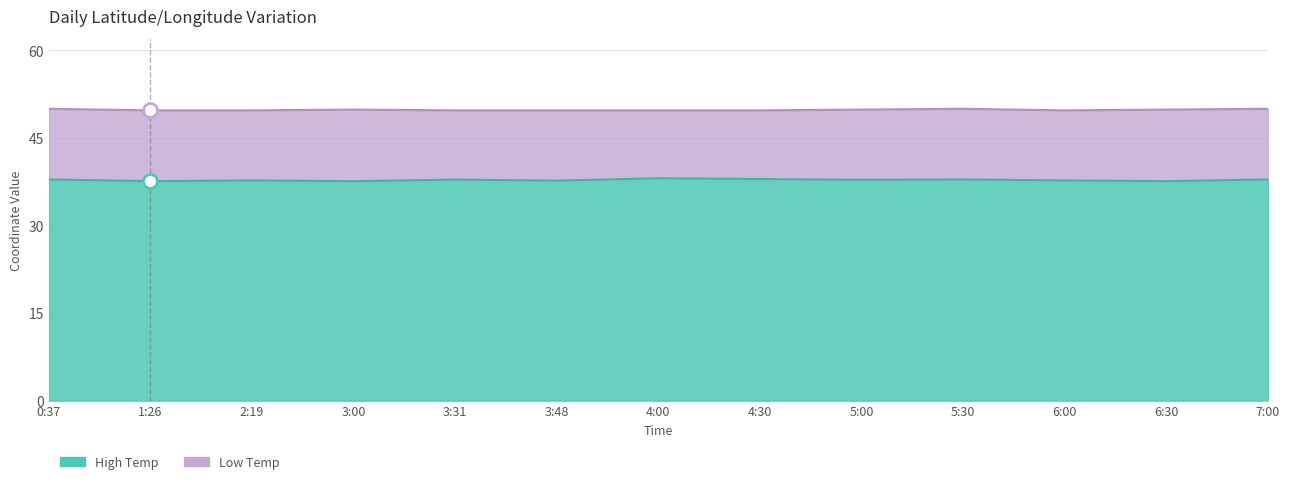

At which category is the sum across all series the highest?

0:37